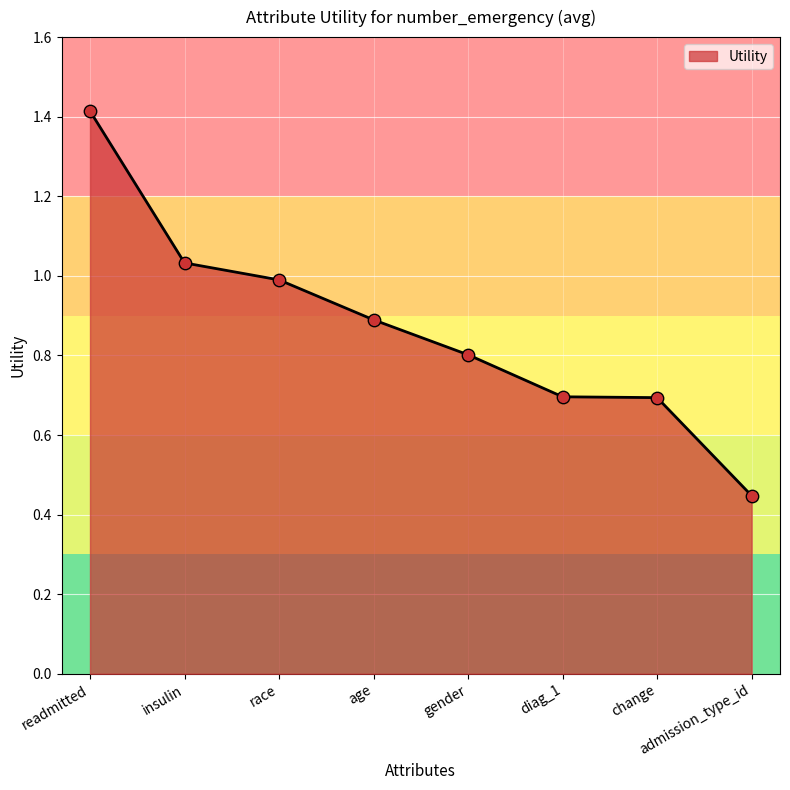

Which has a higher value, diag_1 or insulin?

insulin